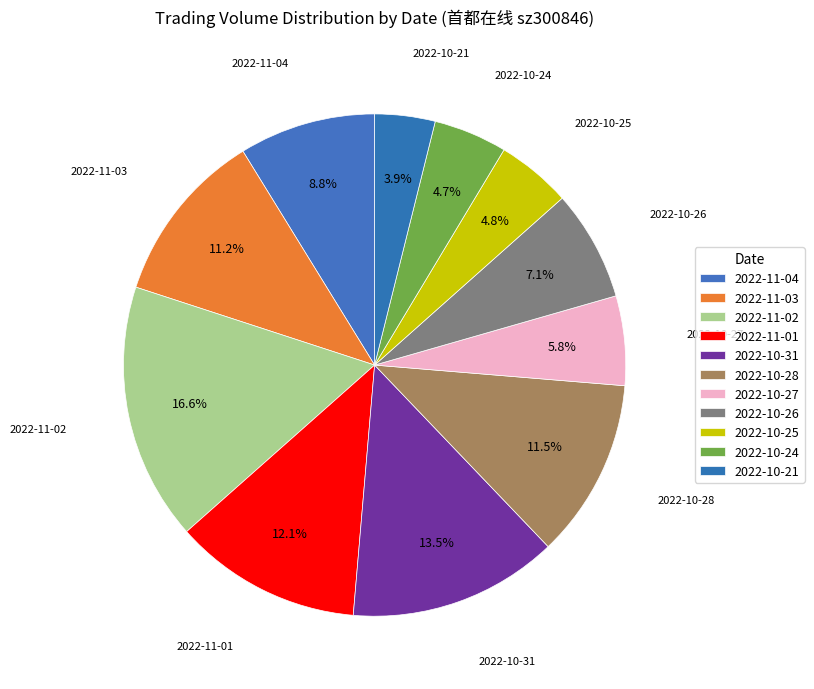

Count the number of slices in the pie.

11